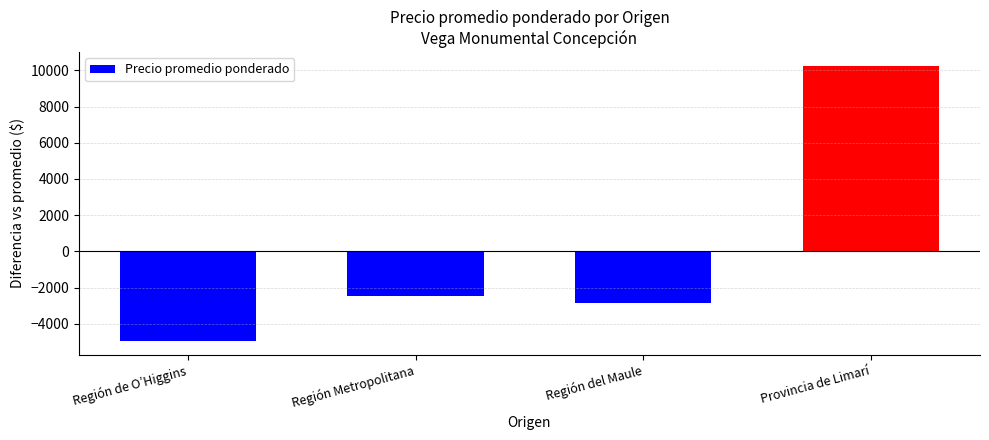

Rank the categories by value from lowest to highest.

Región de O’Higgins, Región del Maule, Región Metropolitana, Provincia de Limarí